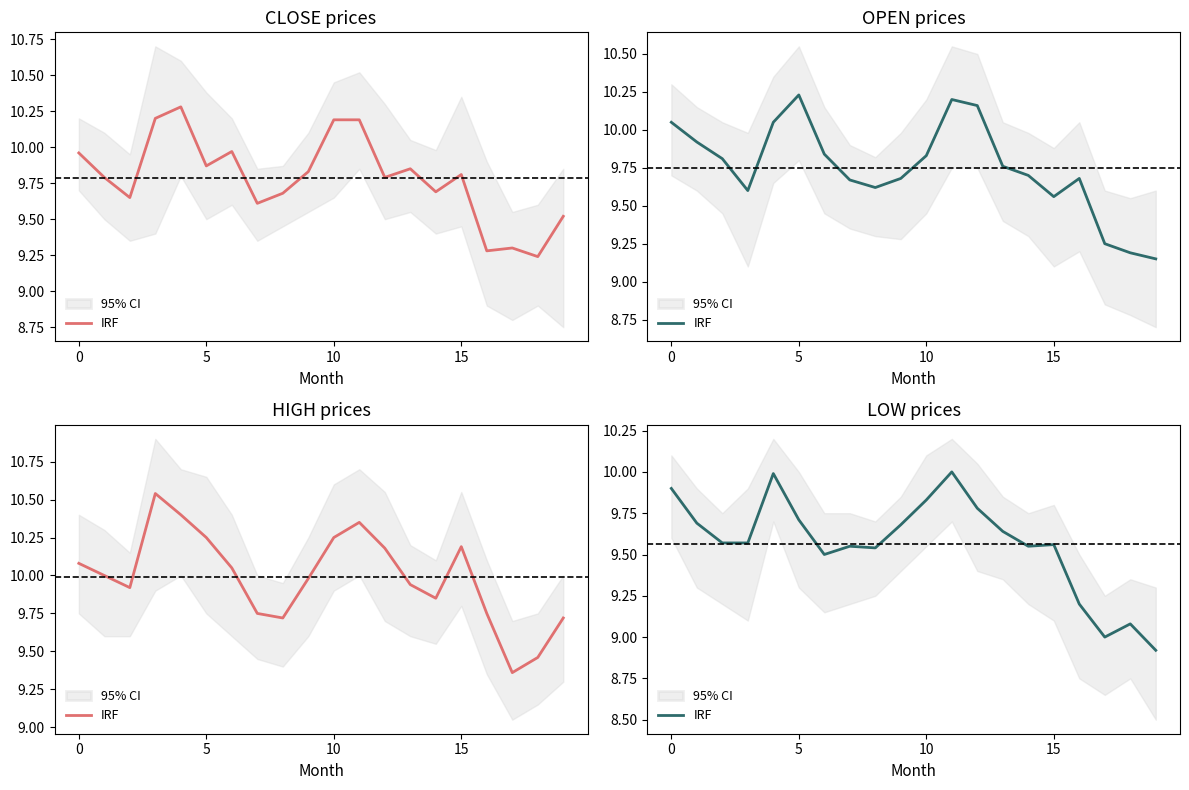

What is the difference between the maximum and second lowest values?

1.0